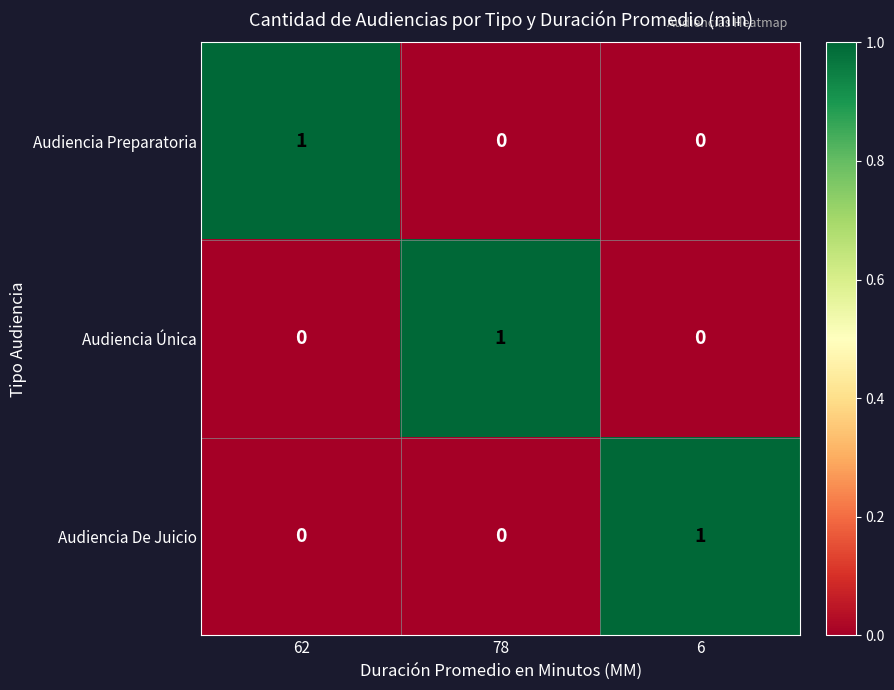

The value of Audiencia De Juicio at 6 is 1. True or false?

True